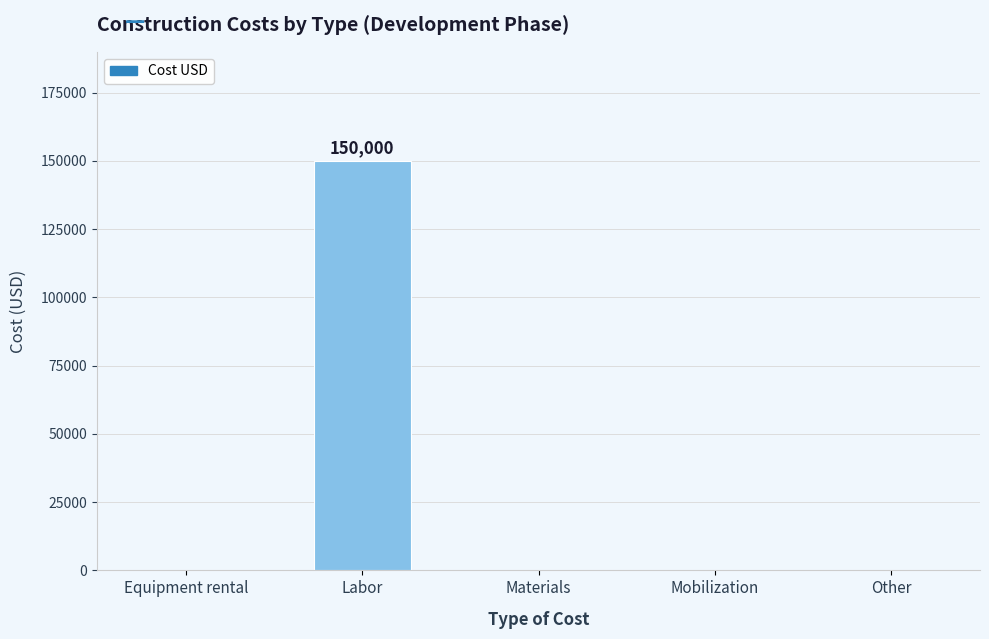

Which category has the highest value across all series?

Labor